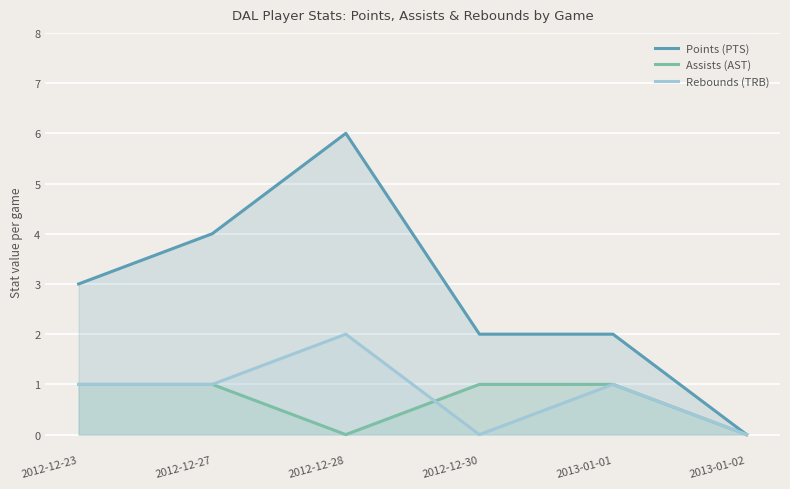

True or false: Points (PTS) and Rebounds (TRB) cross at least once.

False